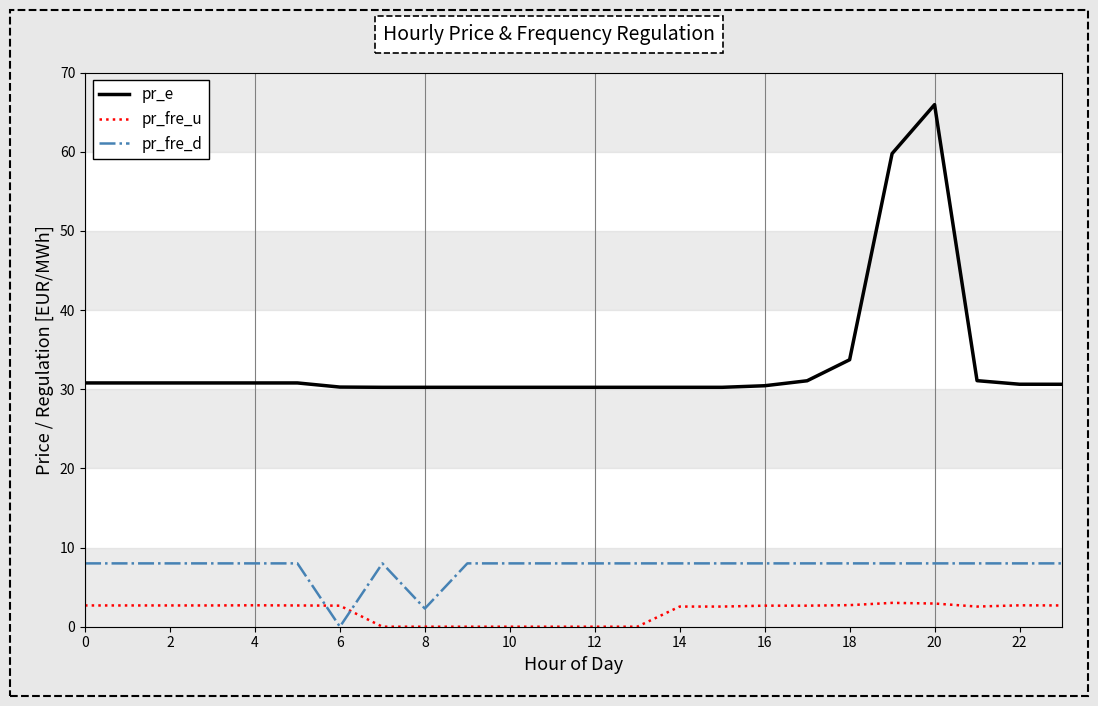

True or false: pr_fre_u and pr_fre_d cross at least once.

True